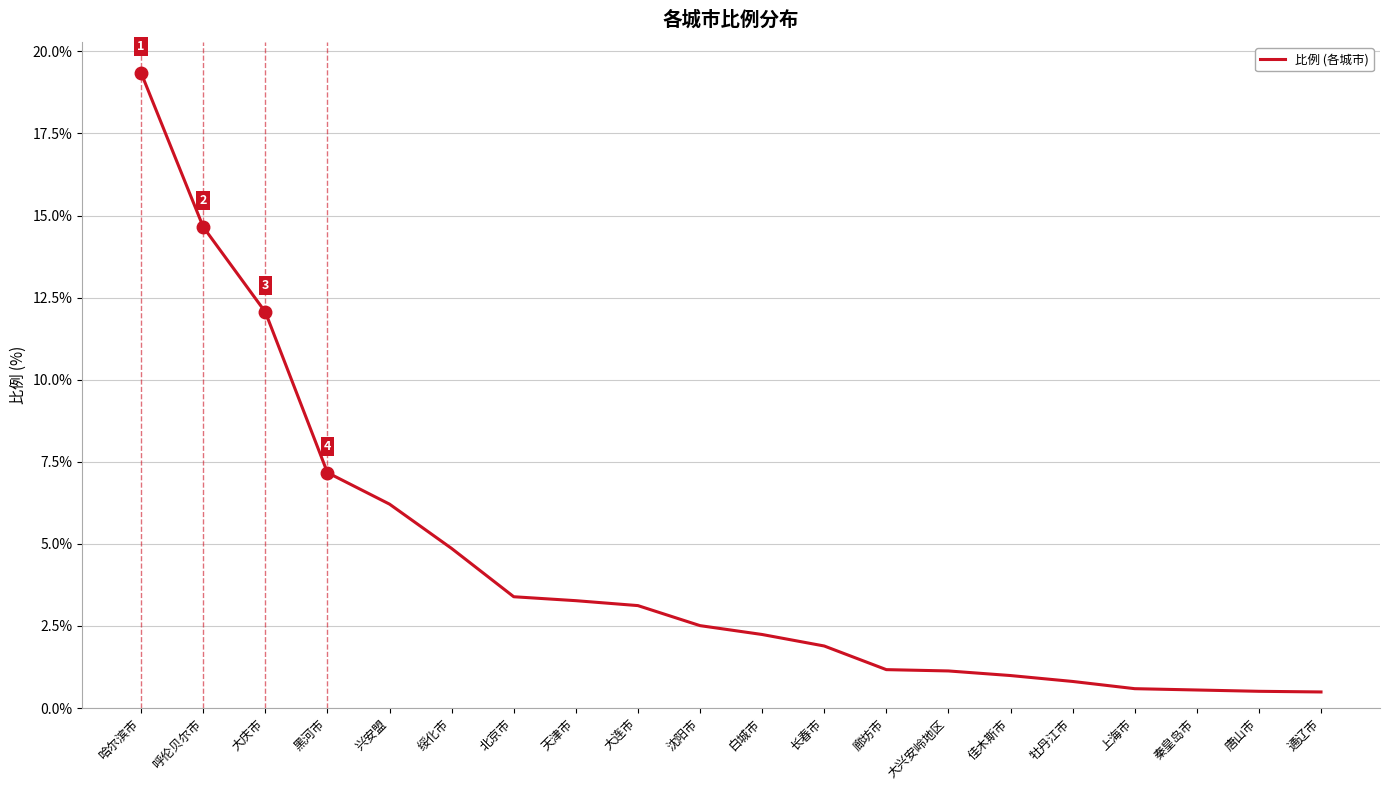

How many distinct data groups are displayed?

1